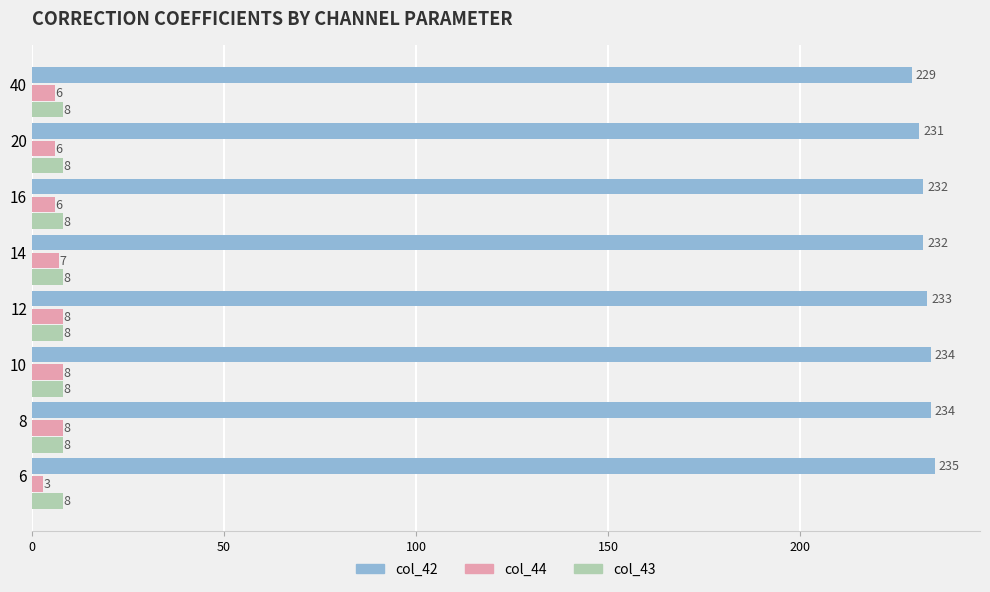

What is the sum of all col_42 values?

1860